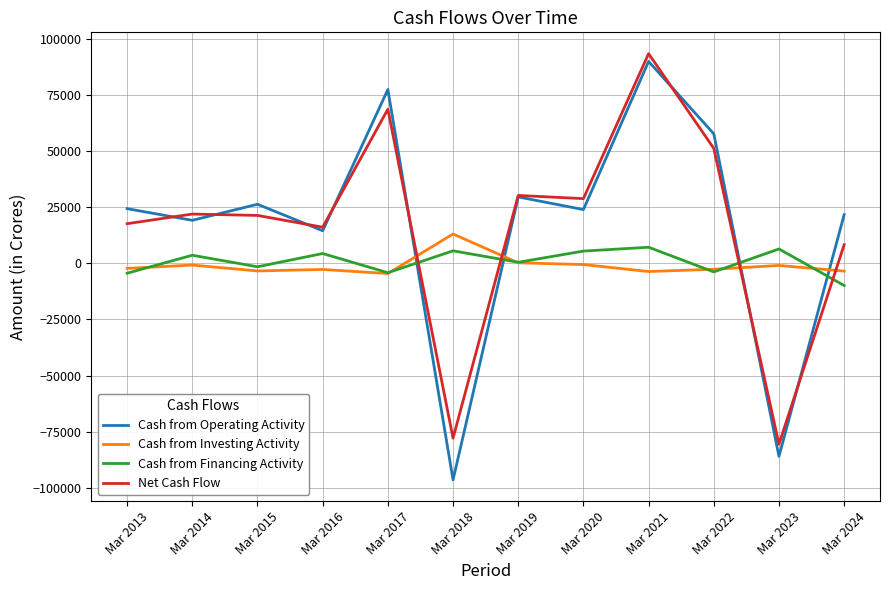

Which series has the largest range (max minus min)?

Cash from Operating Activity